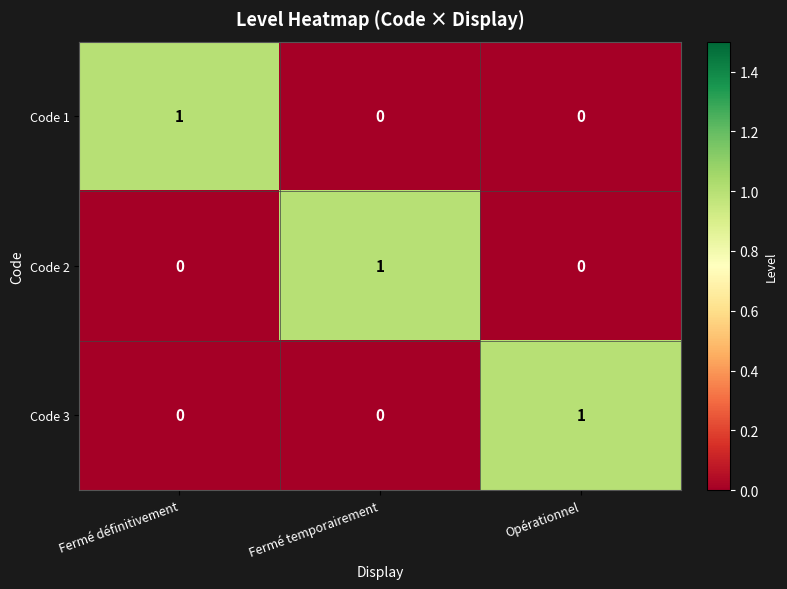

What is the maximum value shown in the chart?

1